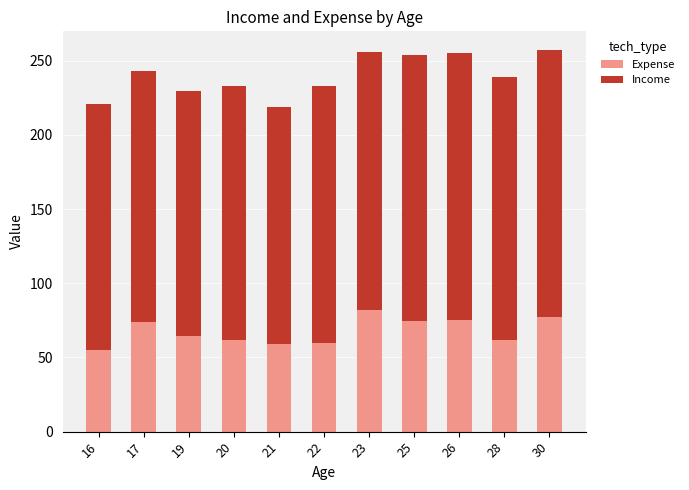

Count the number of categories in the chart.

11